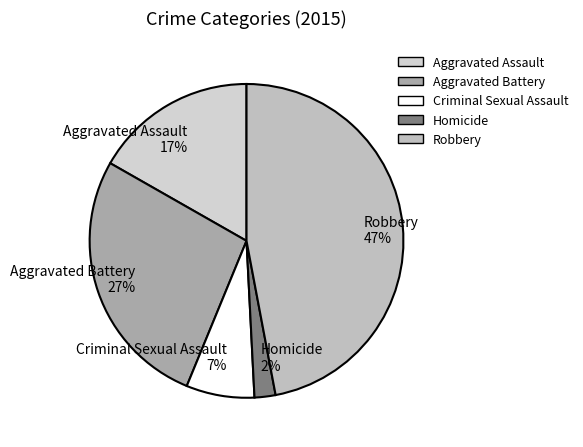

How many segments does this pie chart have?

5